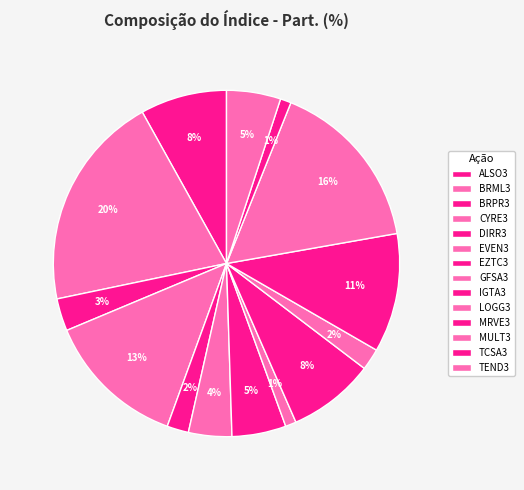

How many slices are in this pie chart?

14